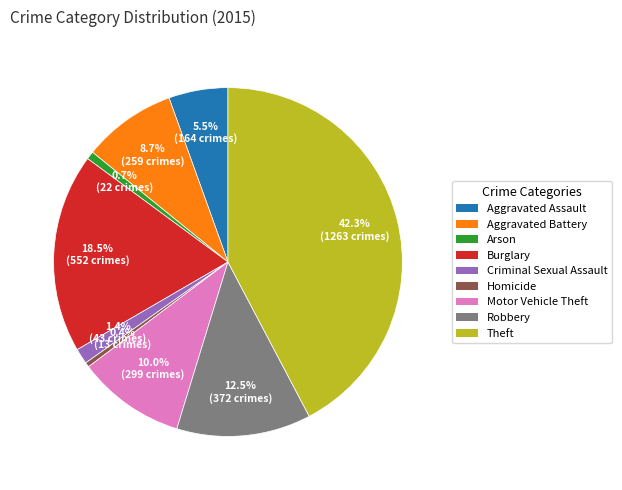

How many slices are in this pie chart?

9